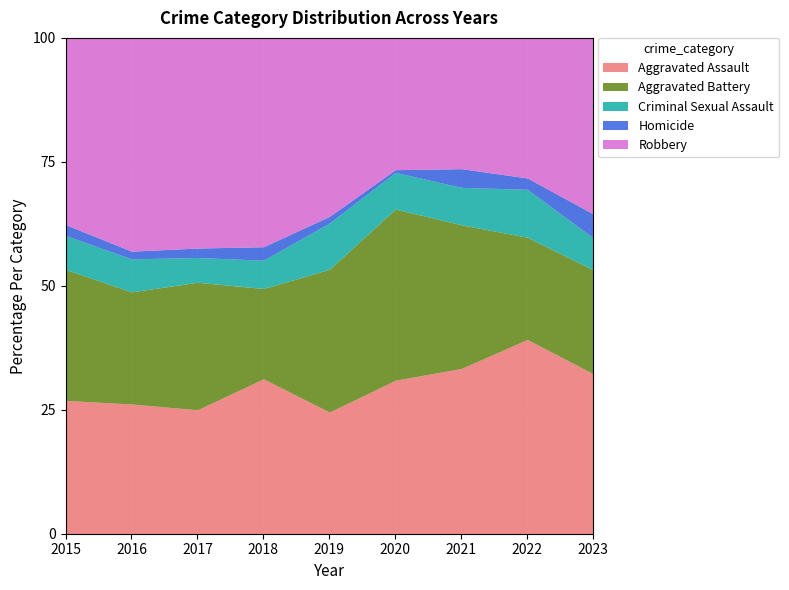

What is the minimum value for Aggravated Assault?

24.5